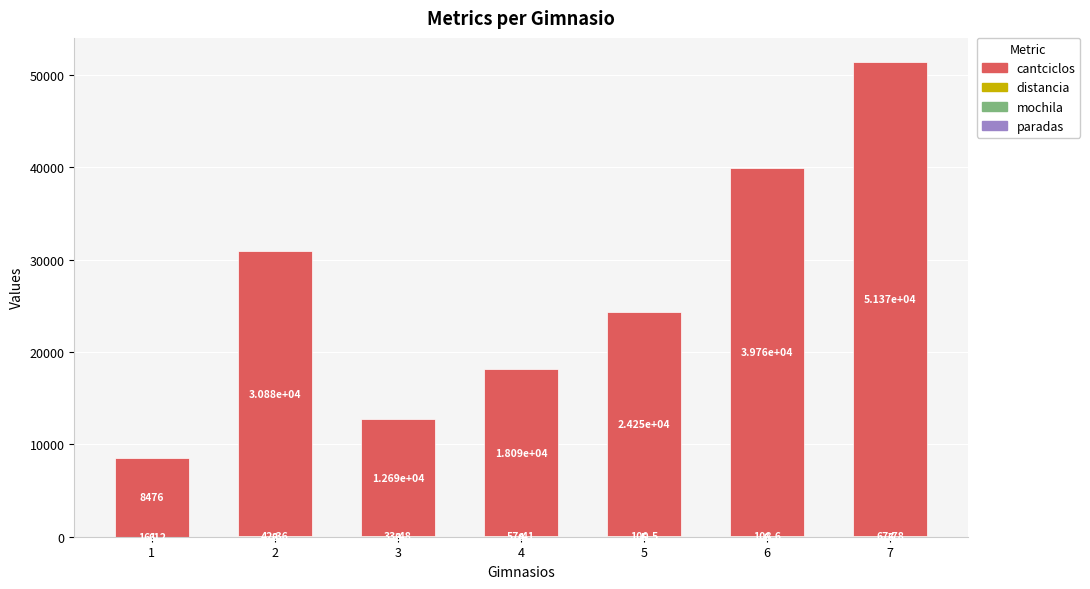

How many data points does each series have?

7